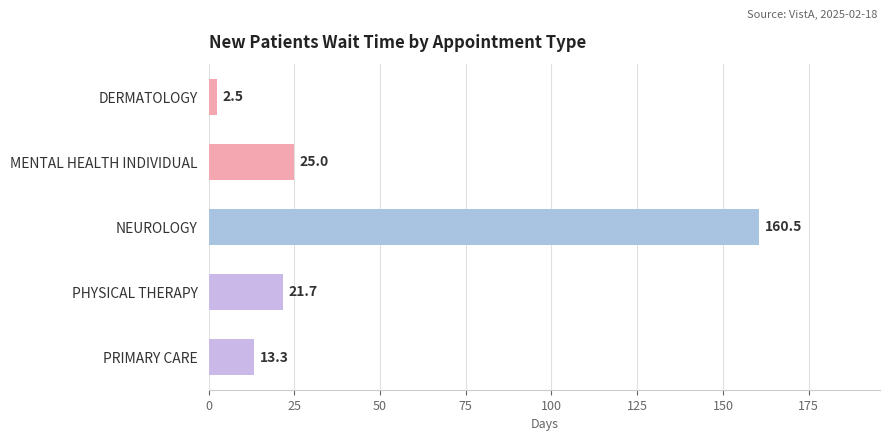

Reading top to bottom, list all the values displayed in this chart.

DERMATOLOGY=2.5	MENTAL HEALTH INDIVIDUAL=25.0	NEUROLOGY=160.5	PHYSICAL THERAPY=21.7	PRIMARY CARE=13.3